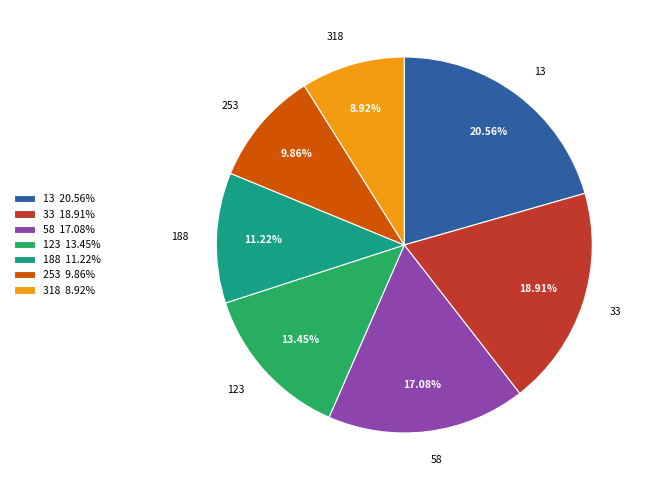

Which slice is the smallest?

318